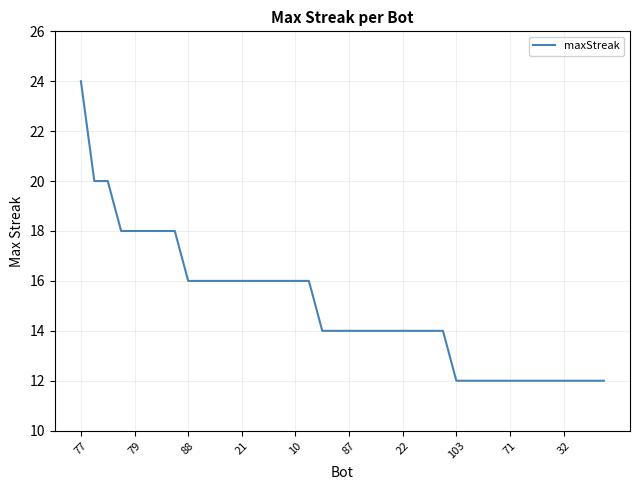

What is the difference between the maximum and minimum values?

12